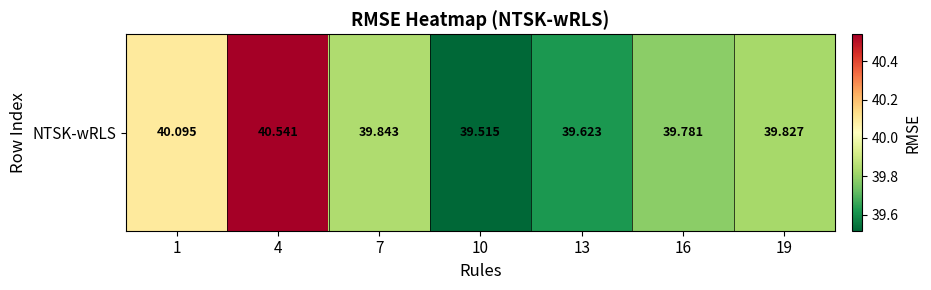

What is the difference between the maximum and minimum values?

1.0